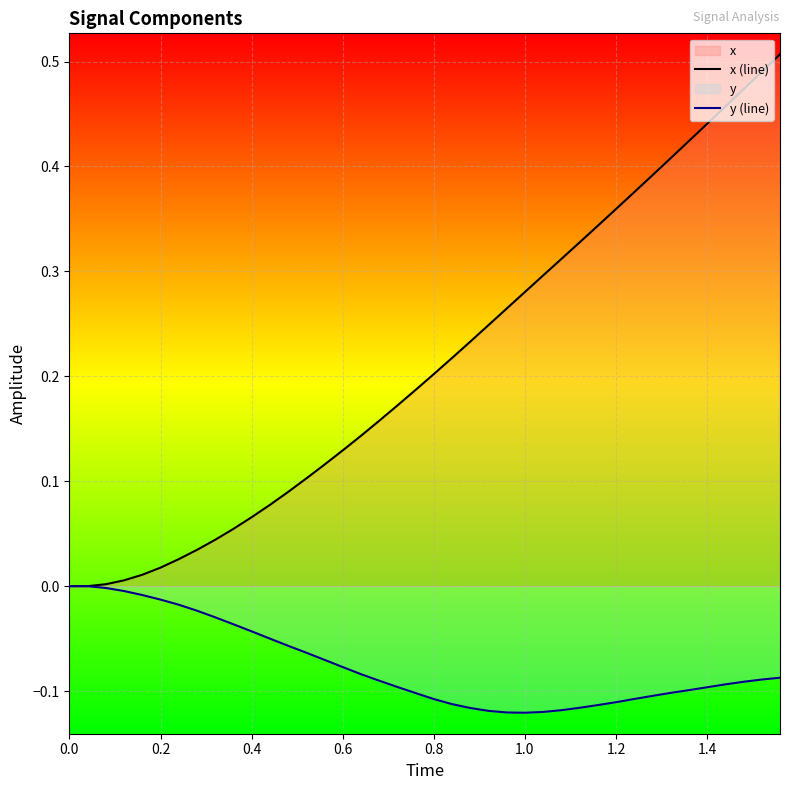

List the series in order of their peak value, highest first.

x (line), y (line)